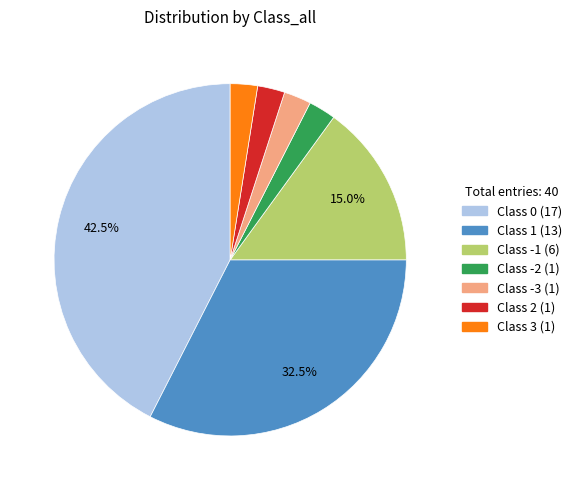

Is there a majority slice in this chart?

No